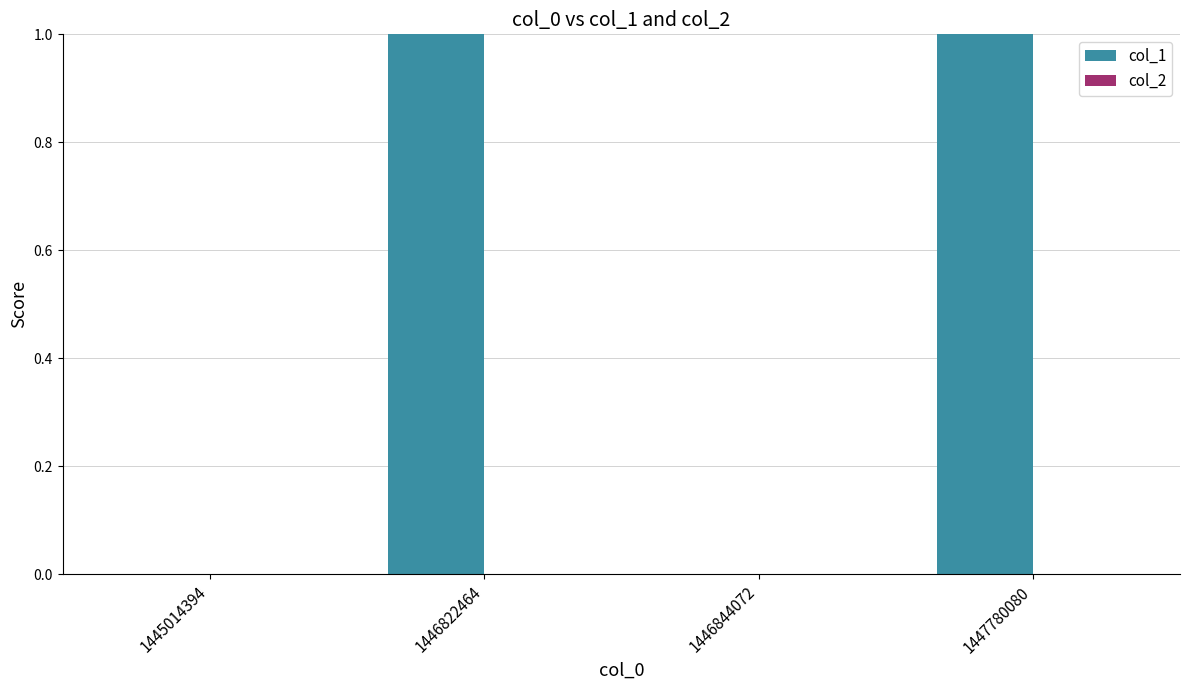

Between 1446844072 and 1446822464, which is larger?

1446822464